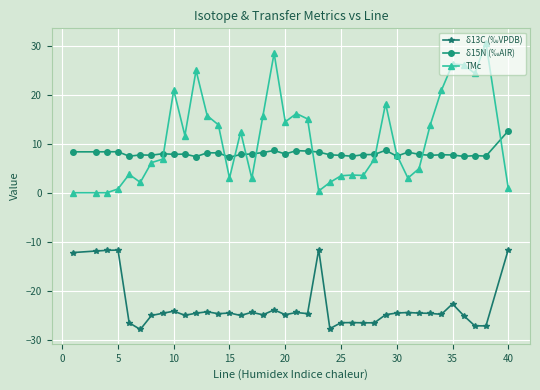

What is the value of the δ15N (‰AIR) point at the 2nd from the left?

8.4